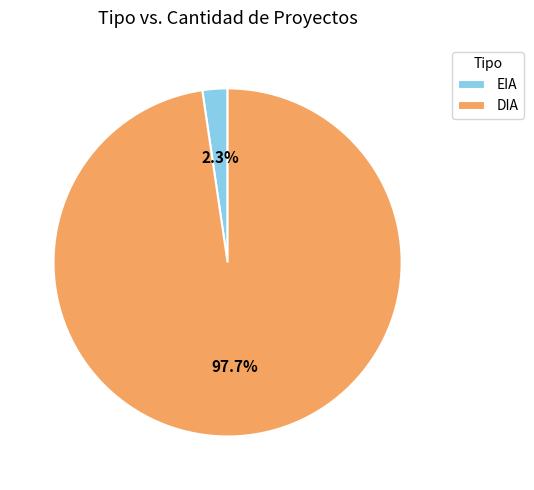

What percentage is NOT represented by EIA?

97.7%